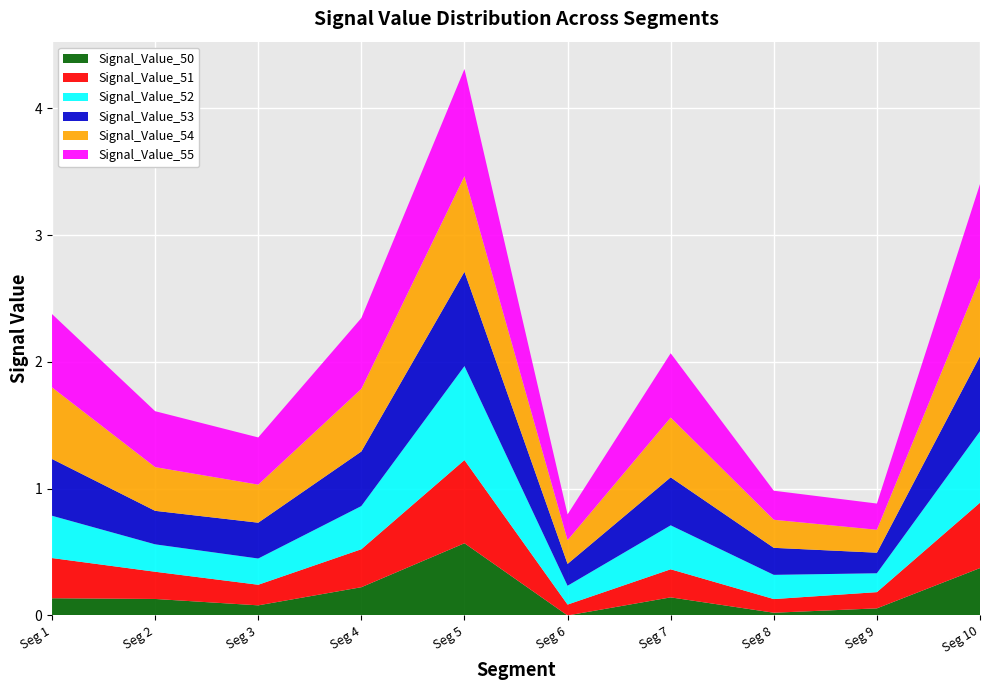

Reading left to right, extract all data points from this chart.

Signal_Value_50: signal segment 1=0.1	signal segment 2=0.1	signal segment 3=0.1	signal segment 4=0.2	signal segment 5=0.6	signal segment 6=0.0	signal segment 7=0.1	signal segment 8=0.0	signal segment 9=0.1	signal segment 10=0.4
Signal_Value_51: signal segment 1=0.3	signal segment 2=0.2	signal segment 3=0.2	signal segment 4=0.3	signal segment 5=0.7	signal segment 6=0.1	signal segment 7=0.2	signal segment 8=0.1	signal segment 9=0.1	signal segment 10=0.5
Signal_Value_52: signal segment 1=0.3	signal segment 2=0.2	signal segment 3=0.2	signal segment 4=0.3	signal segment 5=0.7	signal segment 6=0.1	signal segment 7=0.3	signal segment 8=0.2	signal segment 9=0.1	signal segment 10=0.6
Signal_Value_53: signal segment 1=0.4	signal segment 2=0.3	signal segment 3=0.3	signal segment 4=0.4	signal segment 5=0.7	signal segment 6=0.2	signal segment 7=0.4	signal segment 8=0.2	signal segment 9=0.2	signal segment 10=0.6
Signal_Value_54: signal segment 1=0.6	signal segment 2=0.3	signal segment 3=0.3	signal segment 4=0.5	signal segment 5=0.8	signal segment 6=0.2	signal segment 7=0.5	signal segment 8=0.2	signal segment 9=0.2	signal segment 10=0.6
Signal_Value_55: signal segment 1=0.6	signal segment 2=0.4	signal segment 3=0.4	signal segment 4=0.6	signal segment 5=0.8	signal segment 6=0.2	signal segment 7=0.5	signal segment 8=0.2	signal segment 9=0.2	signal segment 10=0.7